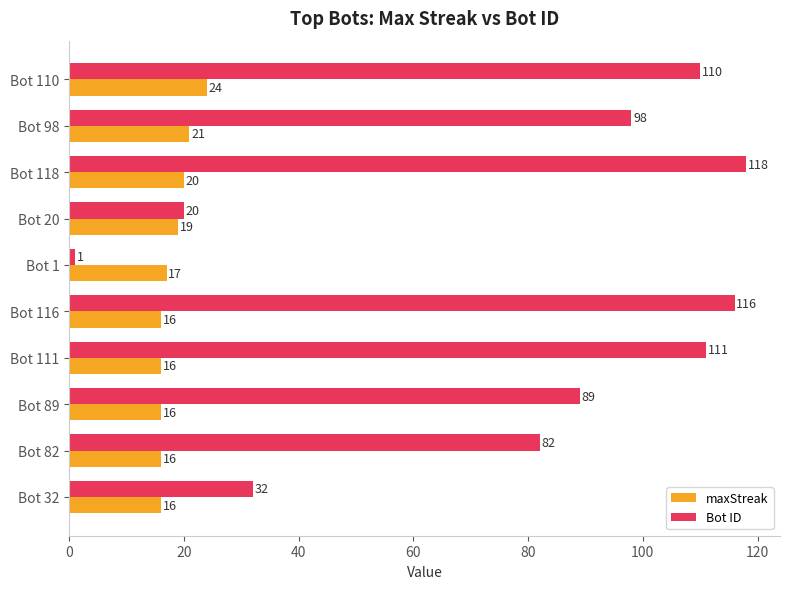

Which series has the largest total across all categories?

Bot ID